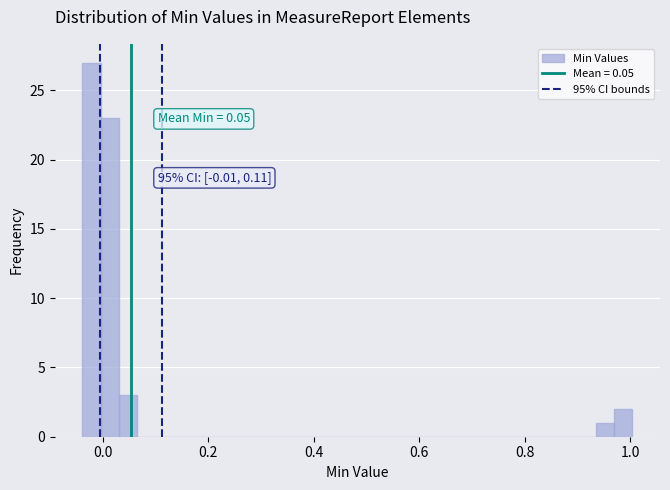

Around what value on the x-axis is the tallest bar? Give the approximate position of its centre, as read against the axis.

-0.02